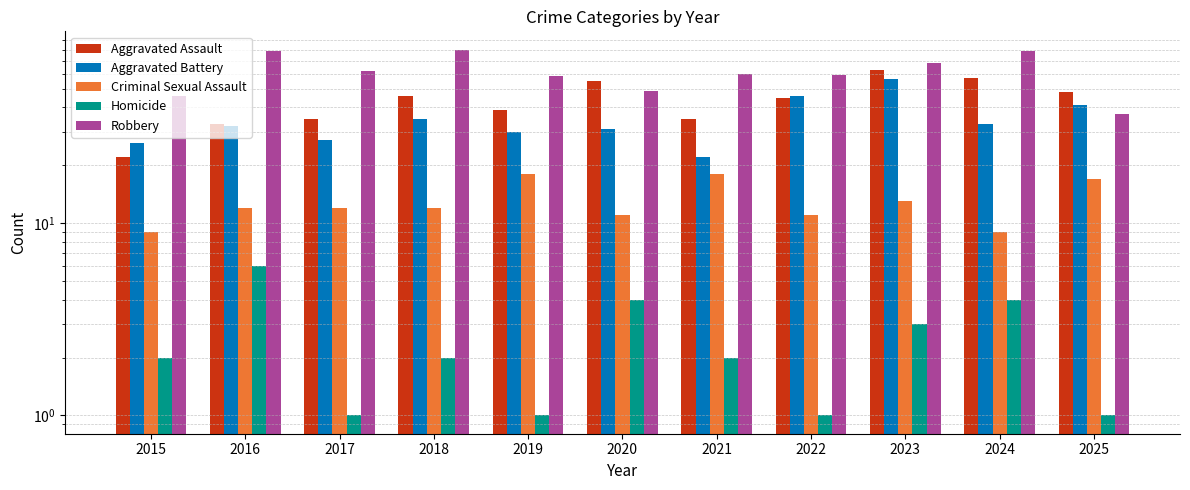

Between 2017 and 2016, which is larger?

2017